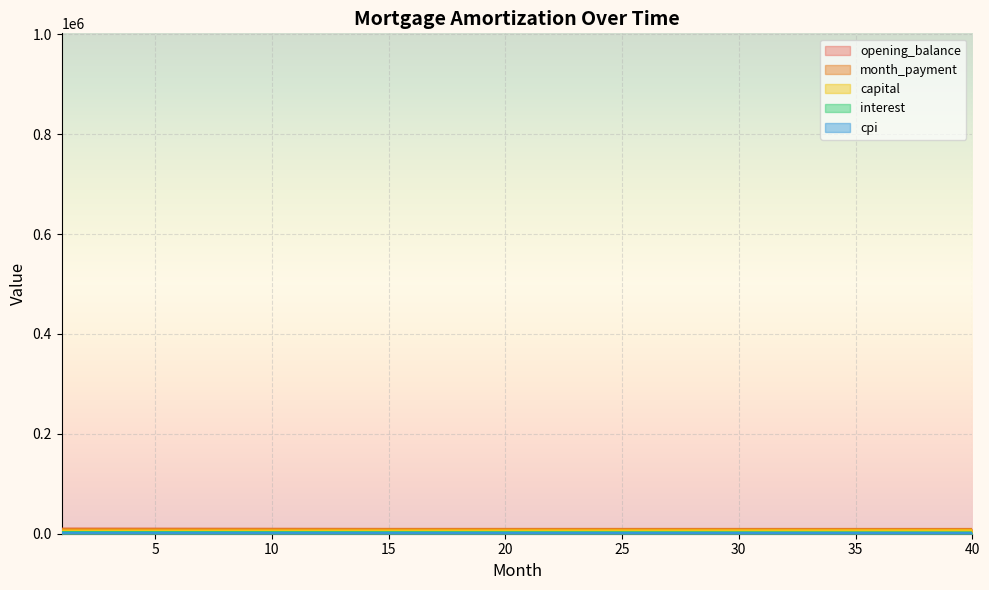

What is the total value across all series at 16?

30408.1